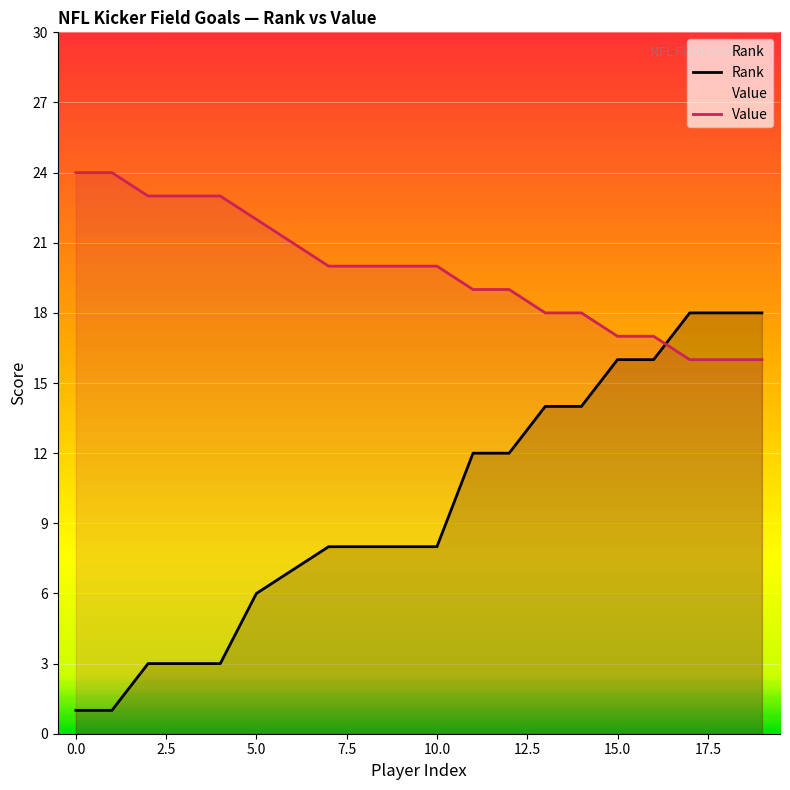

True or false: Rank and Value cross at least once.

True